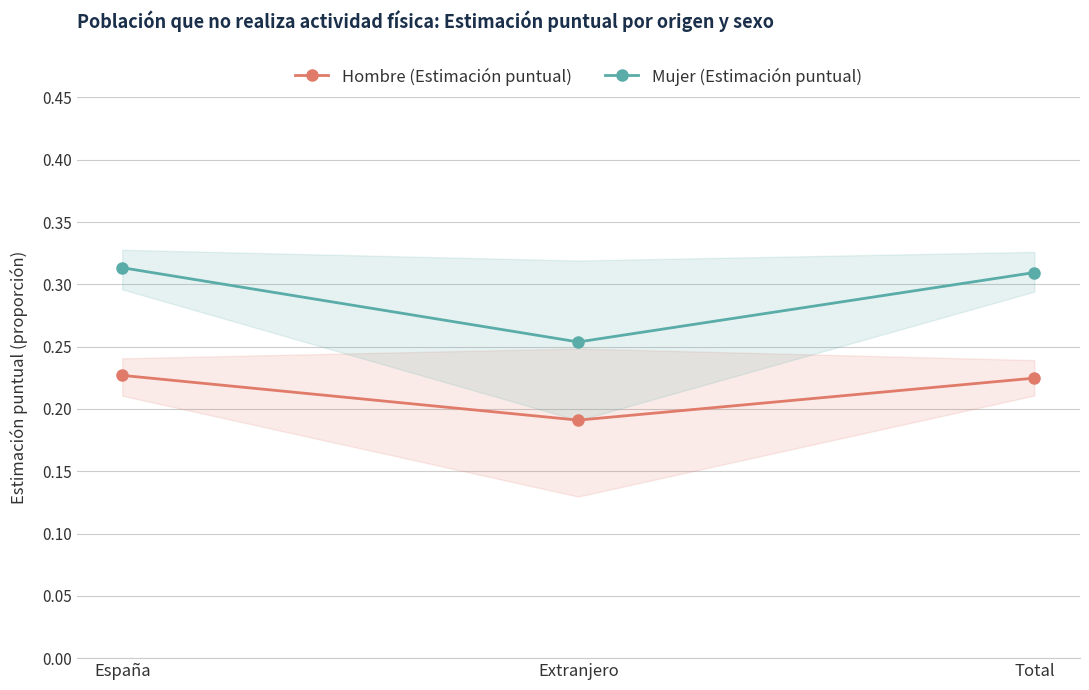

Which series changed the most between España and Total?

Mujer (Estimación puntual)